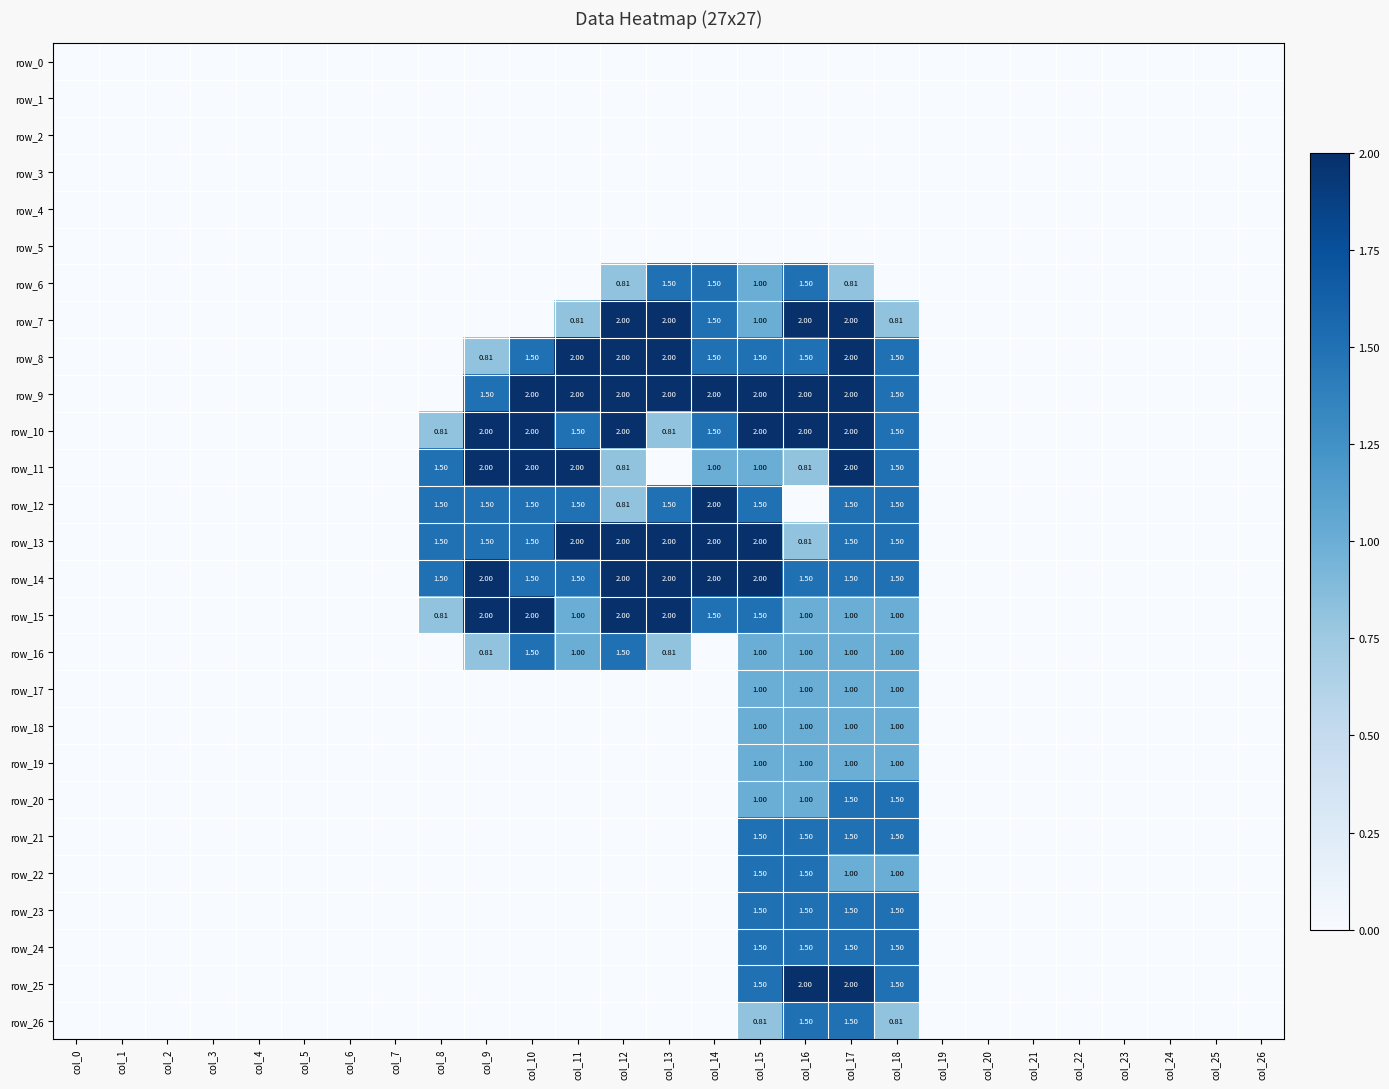

Which series changed the most between col_3 and col_6?

row_0